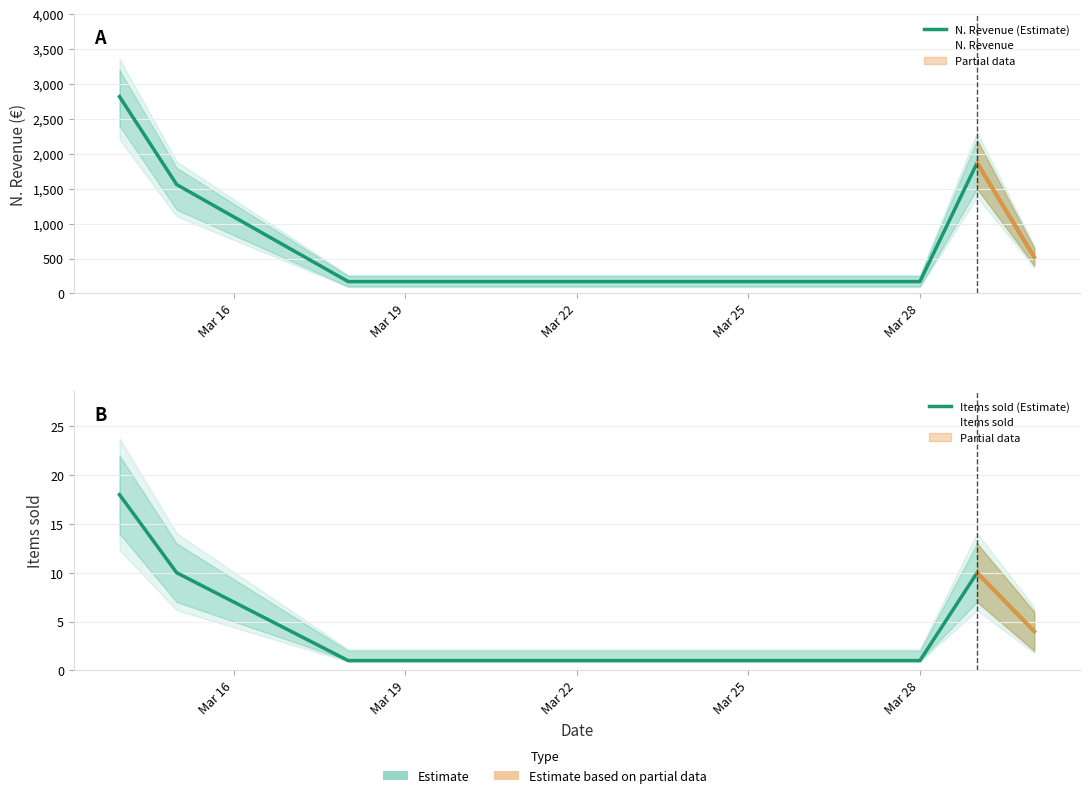

The N. Revenue (Estimate) series shows 41 at Mar 22. True or false?

False